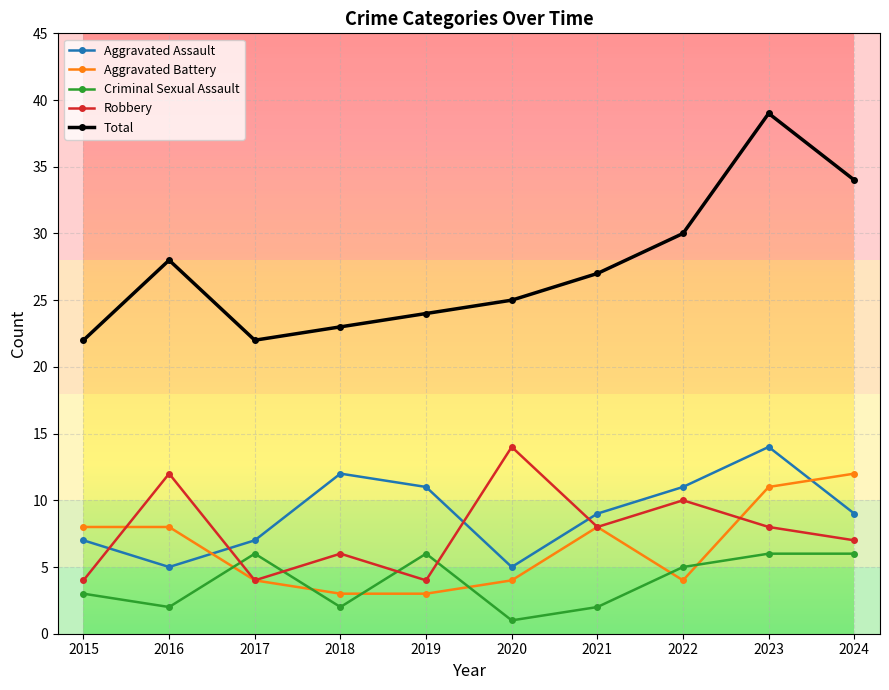

Reading left to right, what are all the values shown in this chart?

Aggravated Assault: 7	5	7	12	11	5	9	11	14	9
Aggravated Battery: 8	8	4	3	3	4	8	4	11	12
Criminal Sexual Assault: 3	2	6	2	6	1	2	5	6	6
Robbery: 4	12	4	6	4	14	8	10	8	7
Total: 22	28	22	23	24	25	27	30	39	34